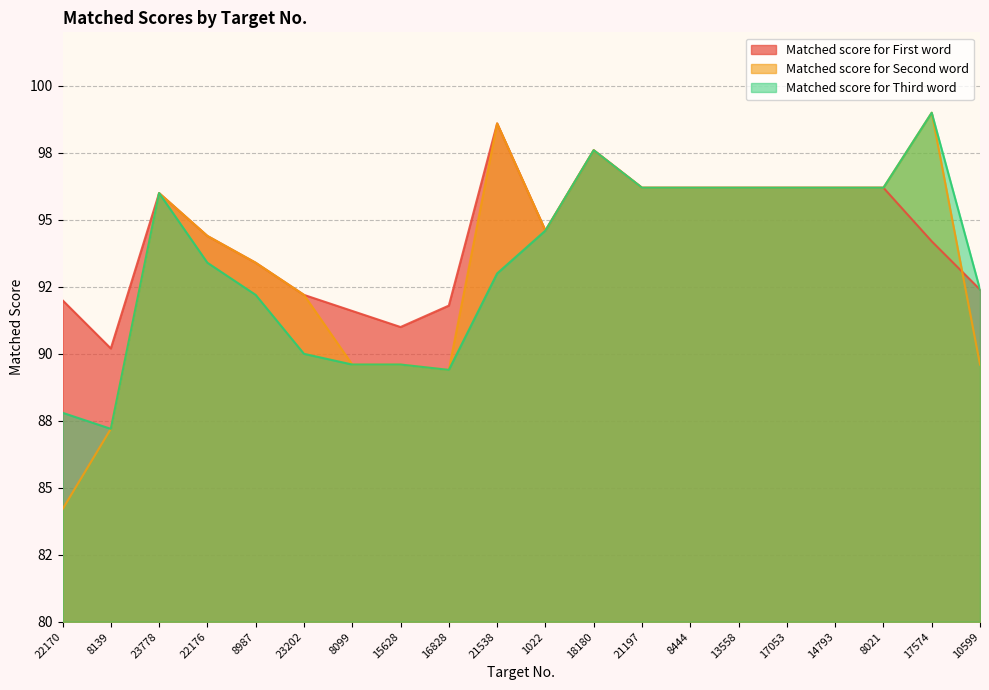

Which series has the widest spread of values?

Matched score for Second word